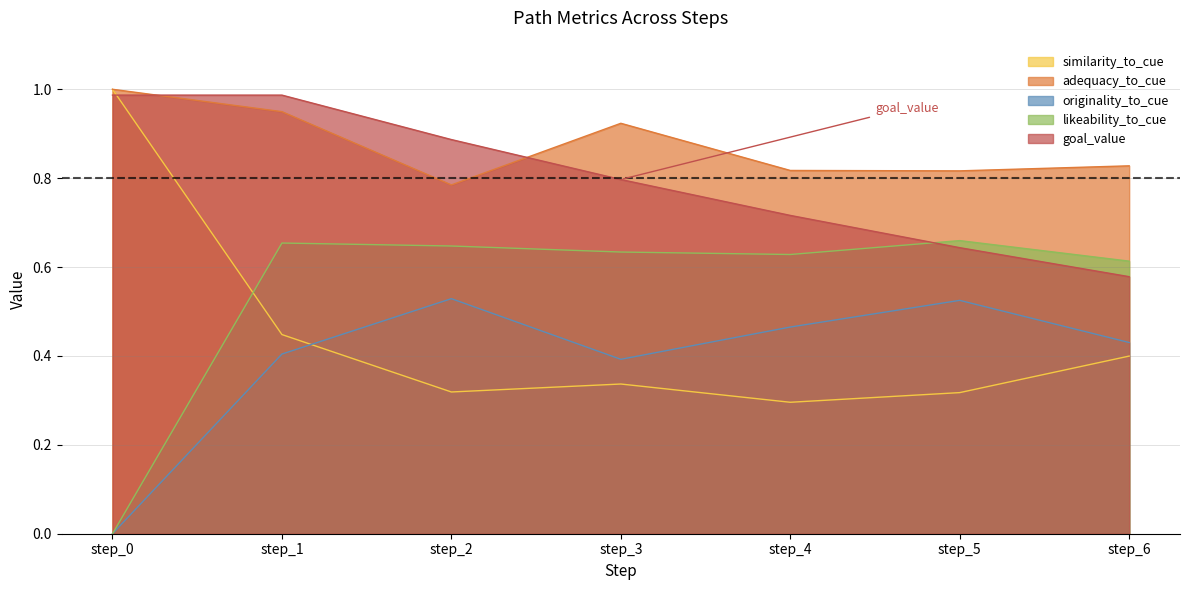

Which label corresponds to the largest value in the chart?

step_0